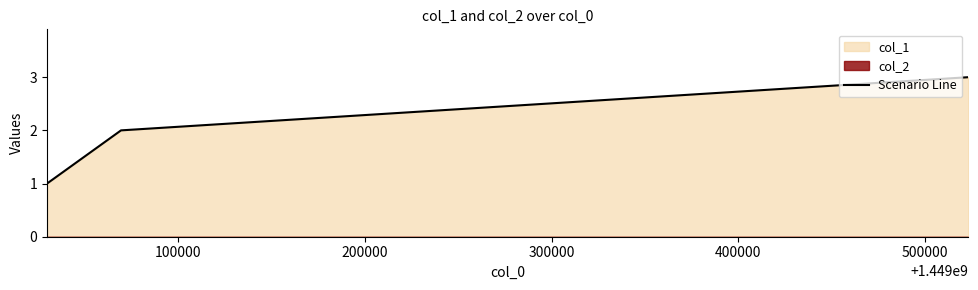

What is the maximum value for Scenario Line?

3